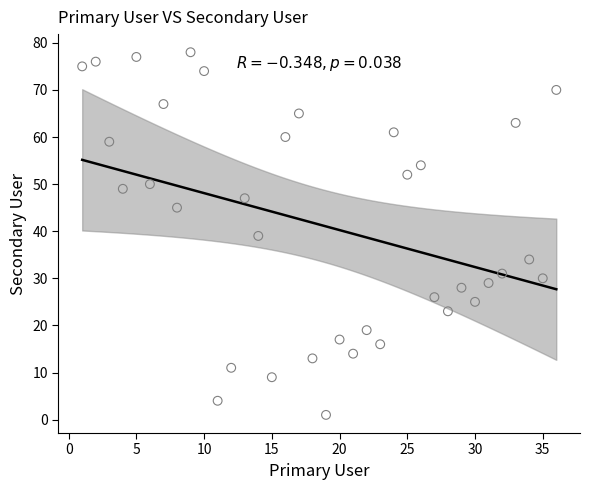

What is the range of Y values (max minus min)?

77